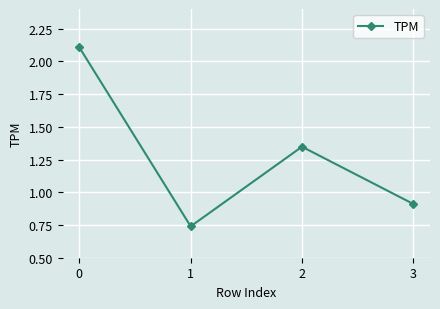

Is this an area chart (filled region under the line)?

No